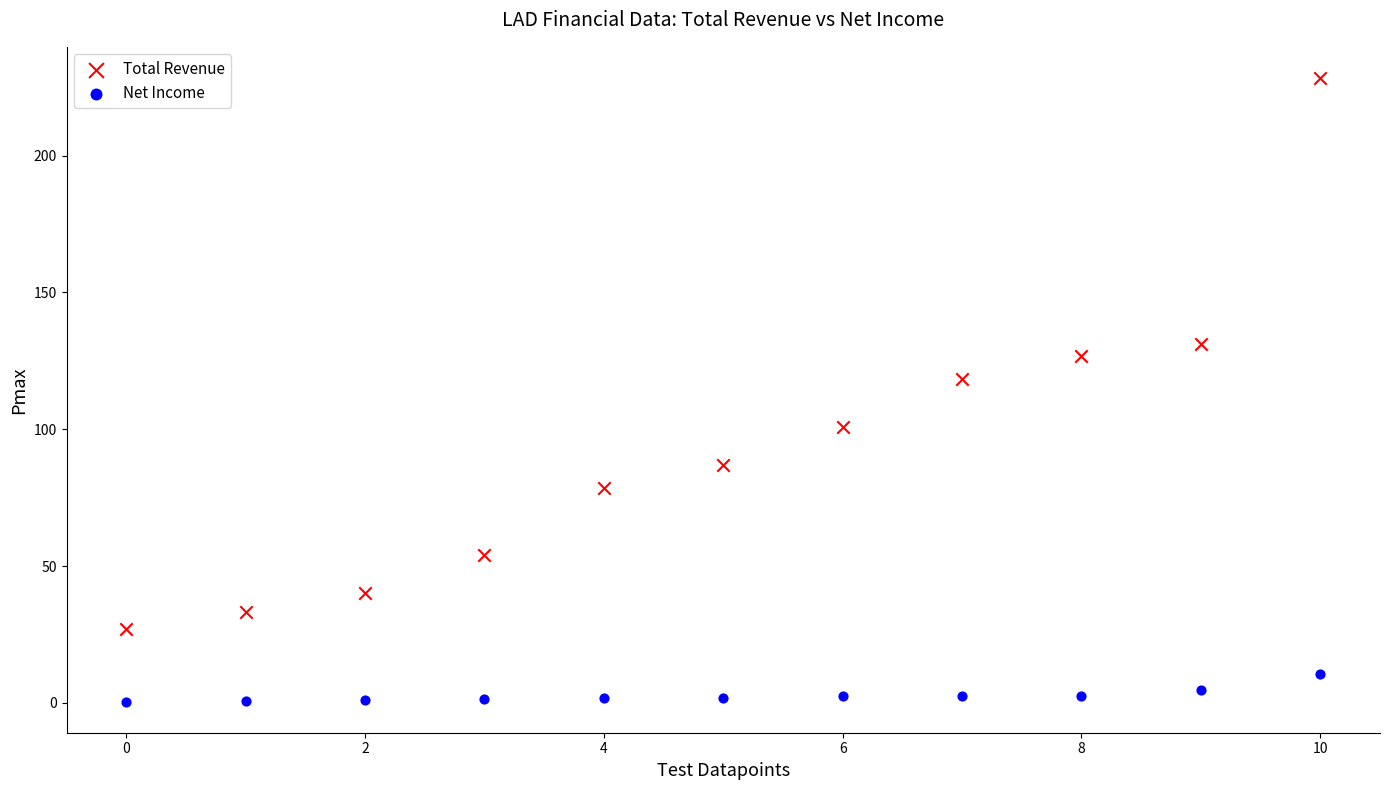

What are all the series names shown in the legend?

Total Revenue, Net Income